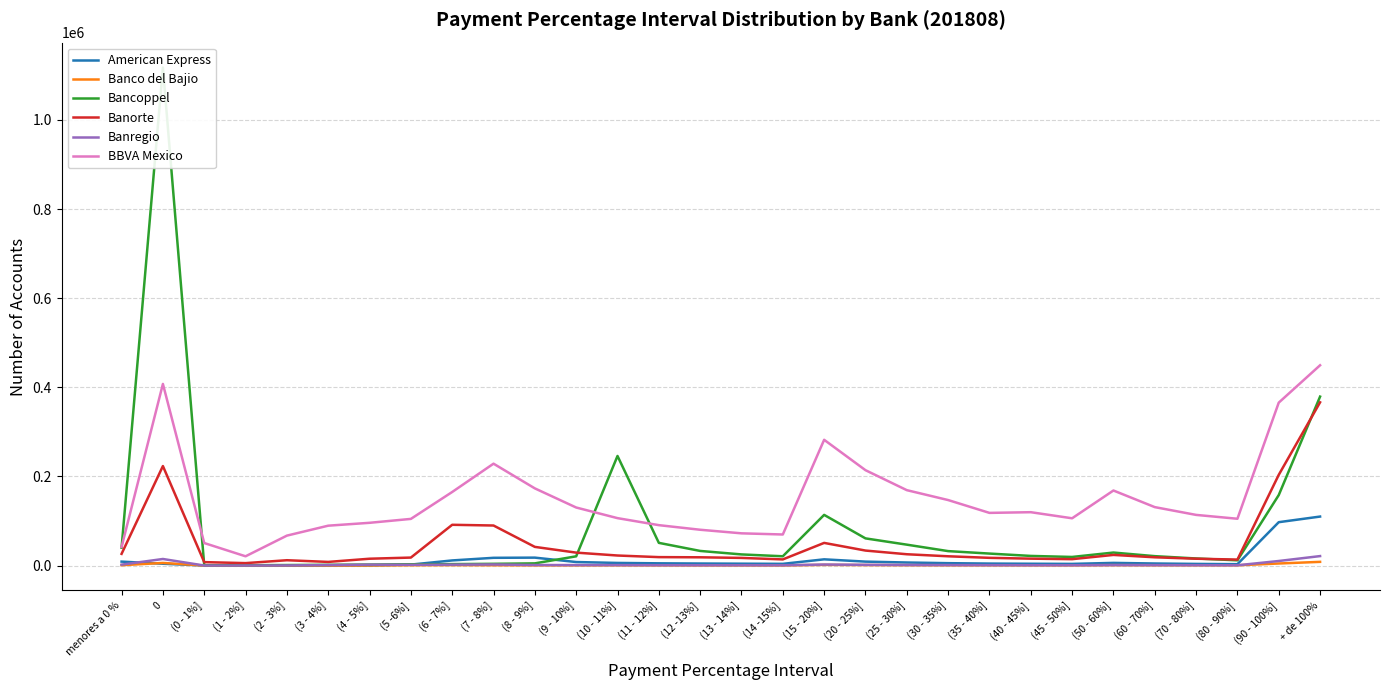

Does the chart display data point markers on the line(s)?

No